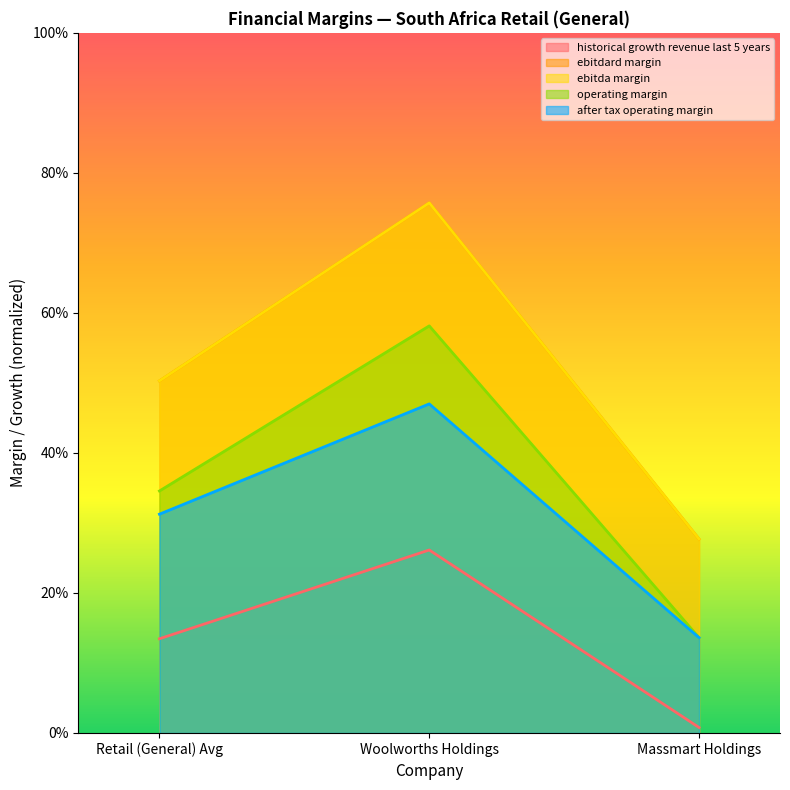

Which label corresponds to the smallest value in the chart?

Massmart Holdings